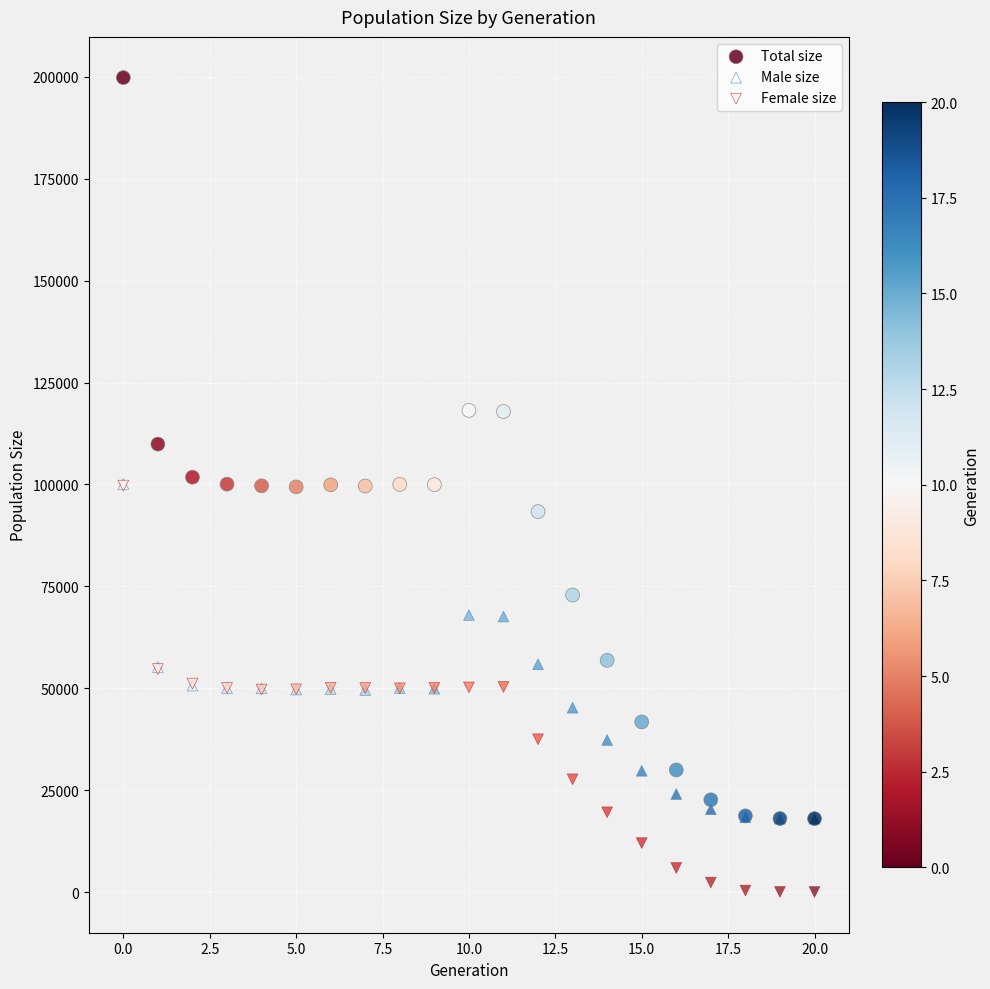

Which series has the widest spread of Y values?

Total size